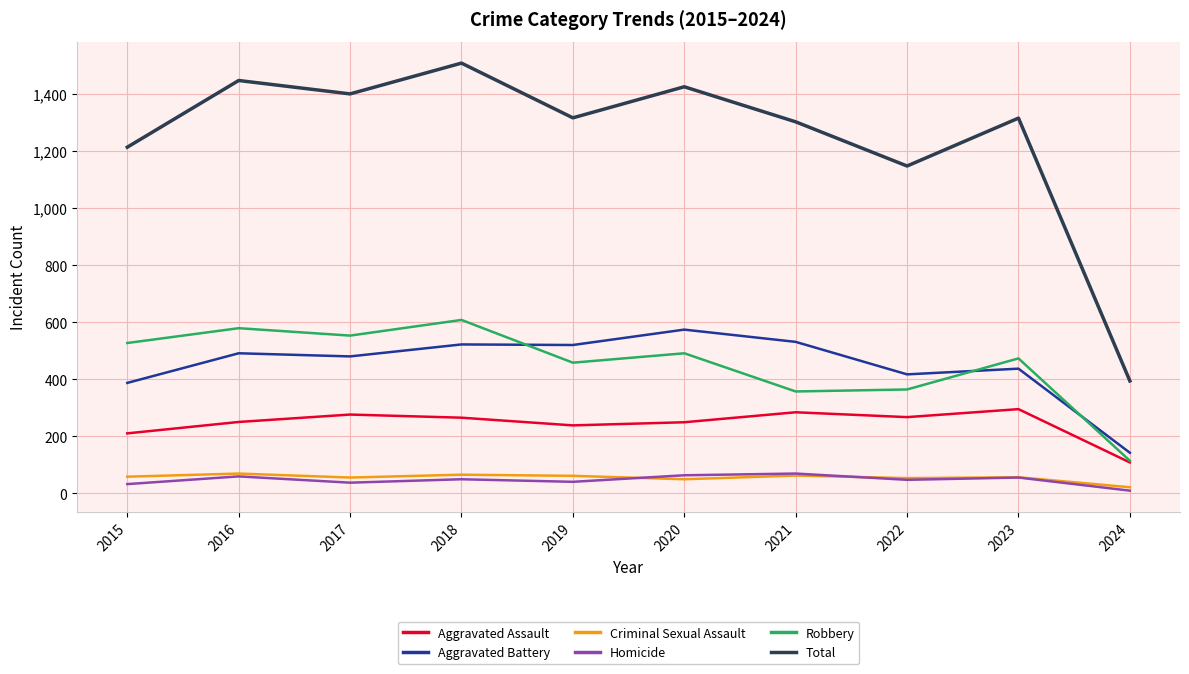

The Aggravated Battery series shows 522 at 2018. True or false?

True